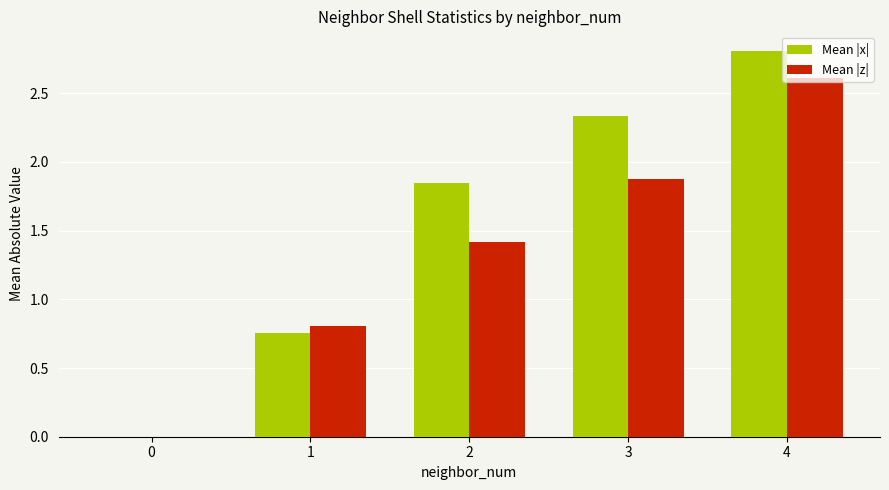

Which series has the largest total across all categories?

Mean |x|